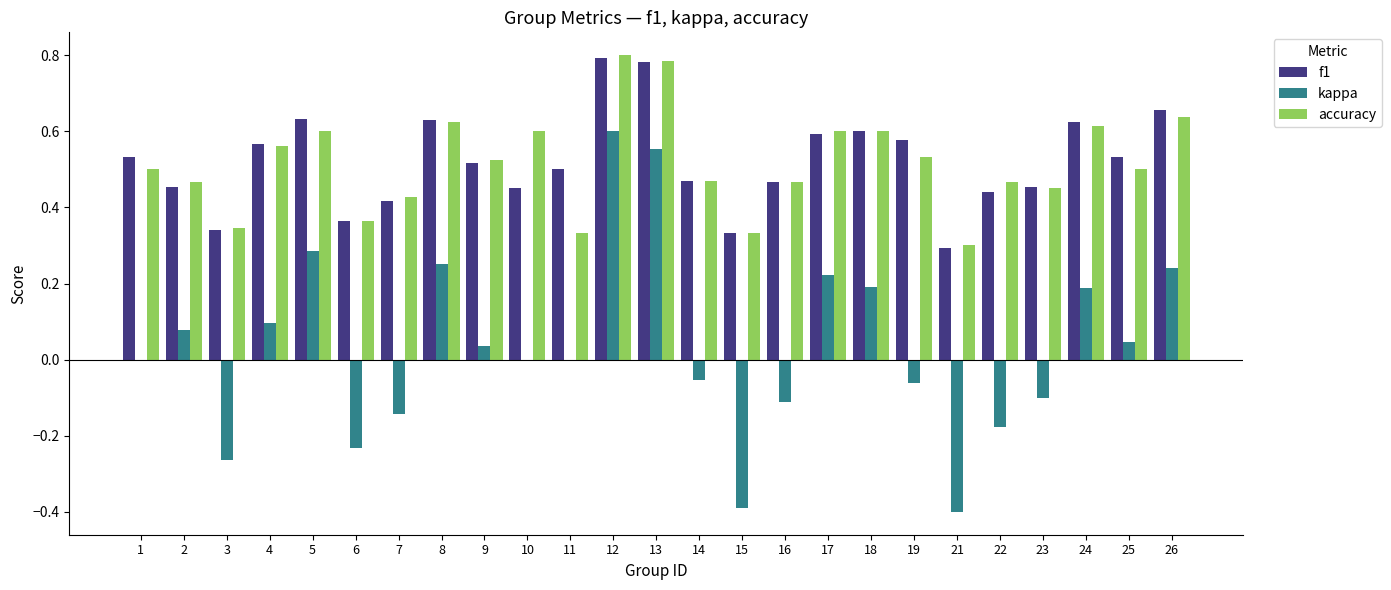

True or false: f1 has a value of 0.6 at 22.

False